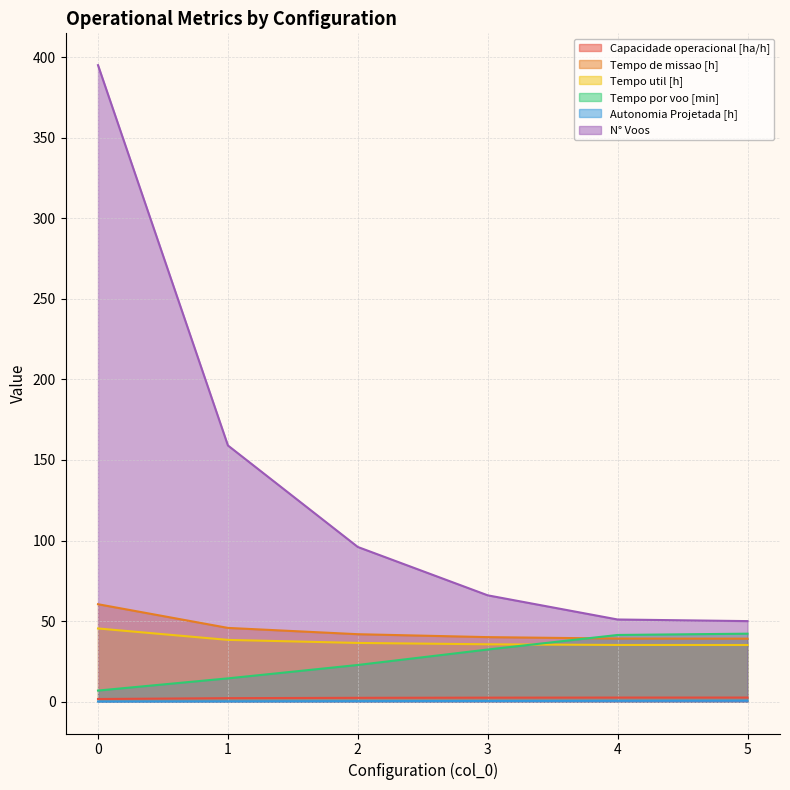

Where is N° Voos nearest to the value 222?

1